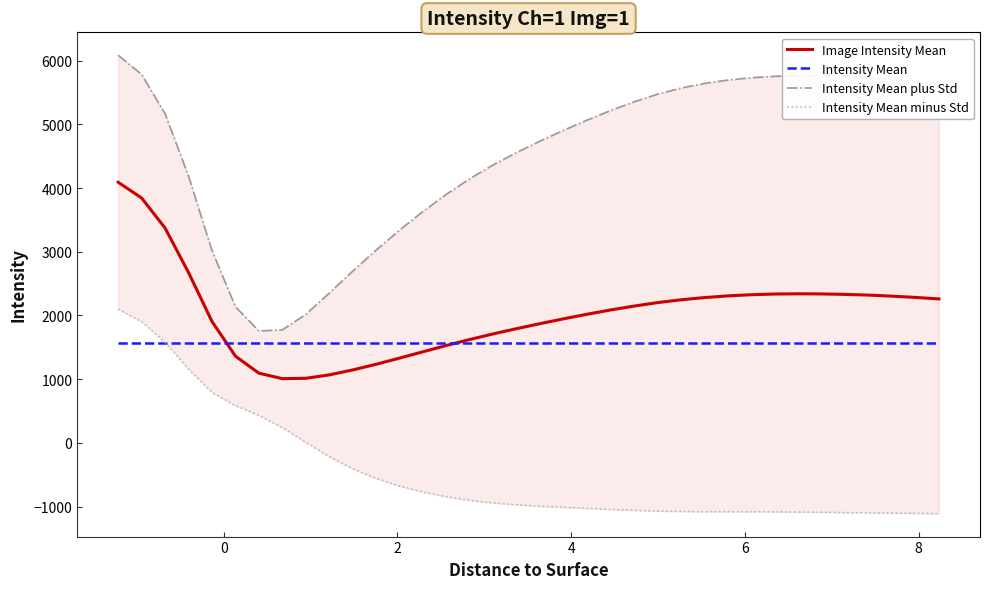

What is the minimum value for Intensity Mean?

1565.2